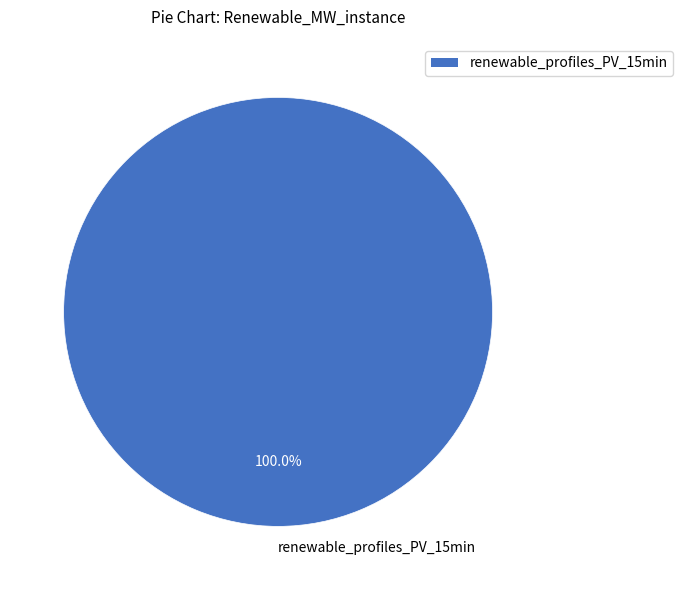

Is there any slice that represents more than half of the pie?

Yes